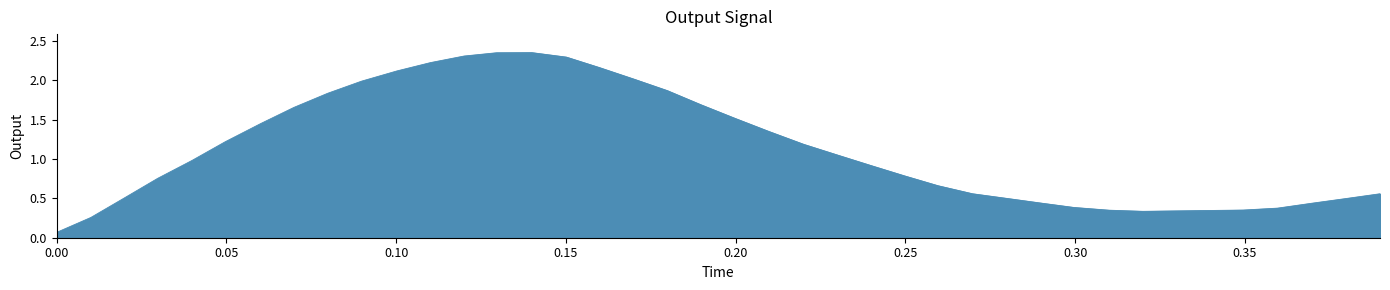

What is the difference between the maximum and second lowest values?

2.1